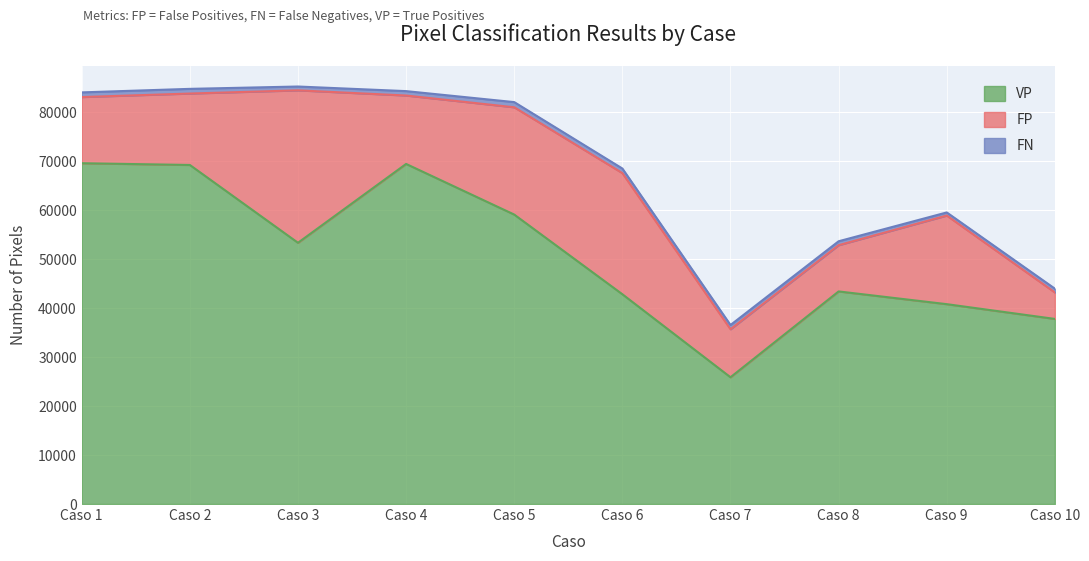

What is the spread (max minus min) of values at 1?

68681